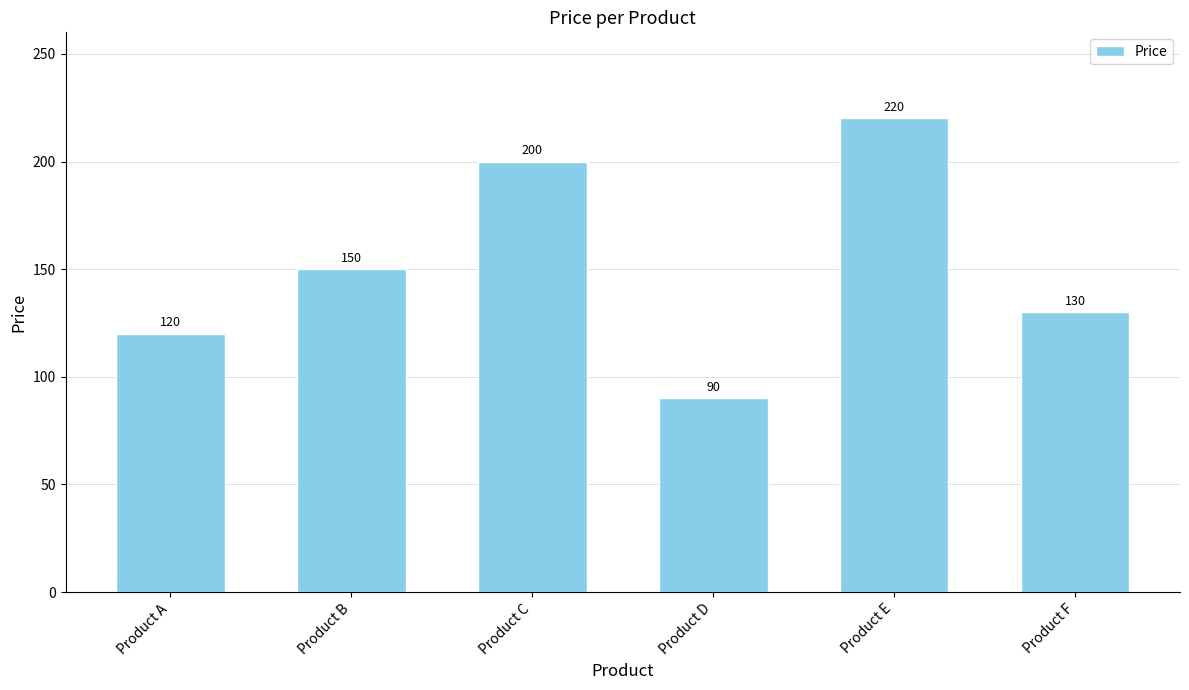

What is the ratio of the value at Product C to the value at Product A?

1.7